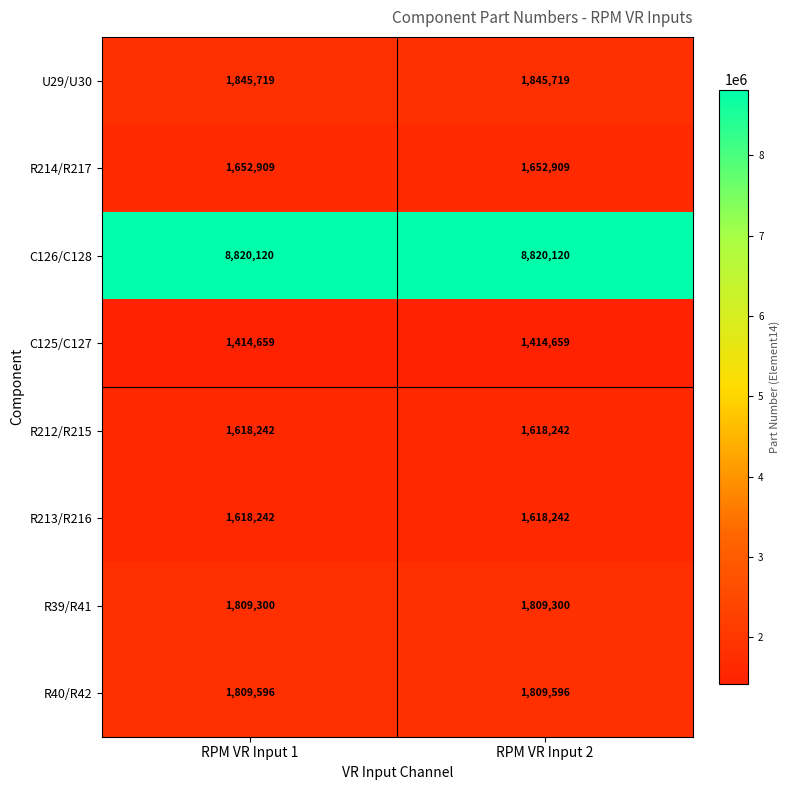

Reading left to right, extract all data points from this chart.

U29/U30: 1845719	1845719
R214/R217: 1652909	1652909
C126/C128: 8820120	8820120
C125/C127: 1414659	1414659
R212/R215: 1618242	1618242
R213/R216: 1618242	1618242
R39/R41: 1809300	1809300
R40/R42: 1809596	1809596